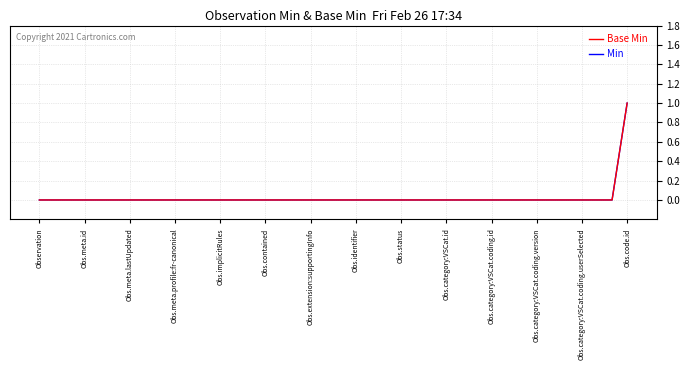

Which label corresponds to the smallest value in the chart?

Observation